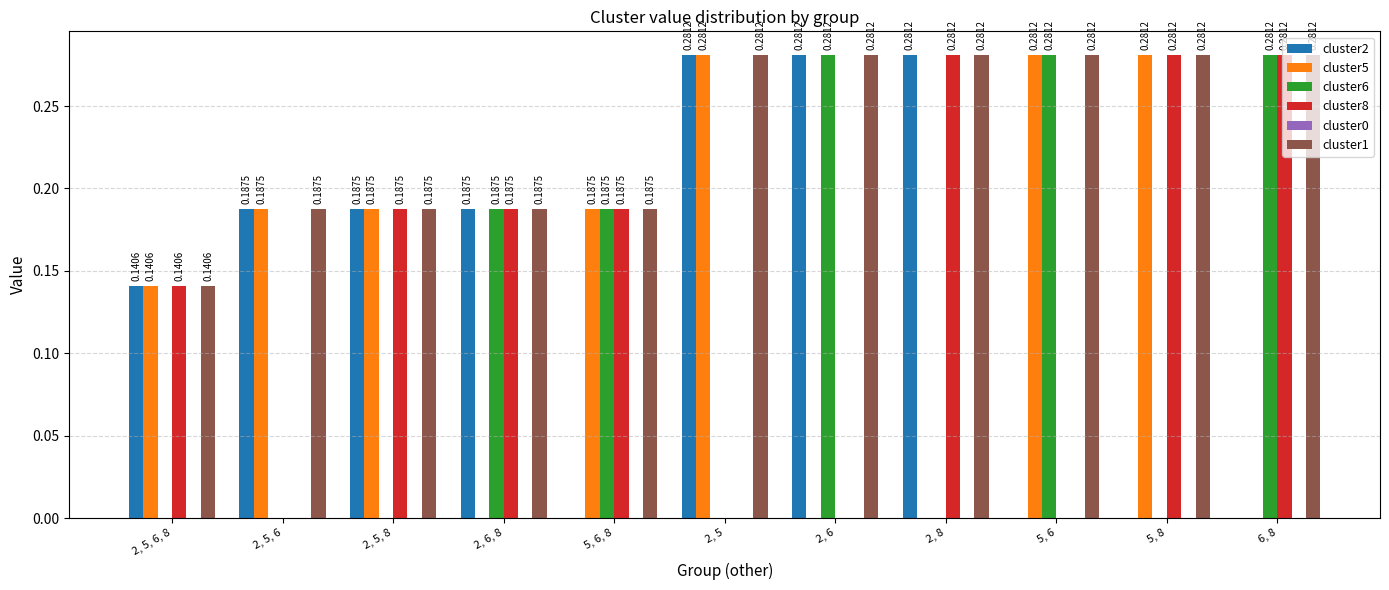

Which series has the largest total across all categories?

cluster1